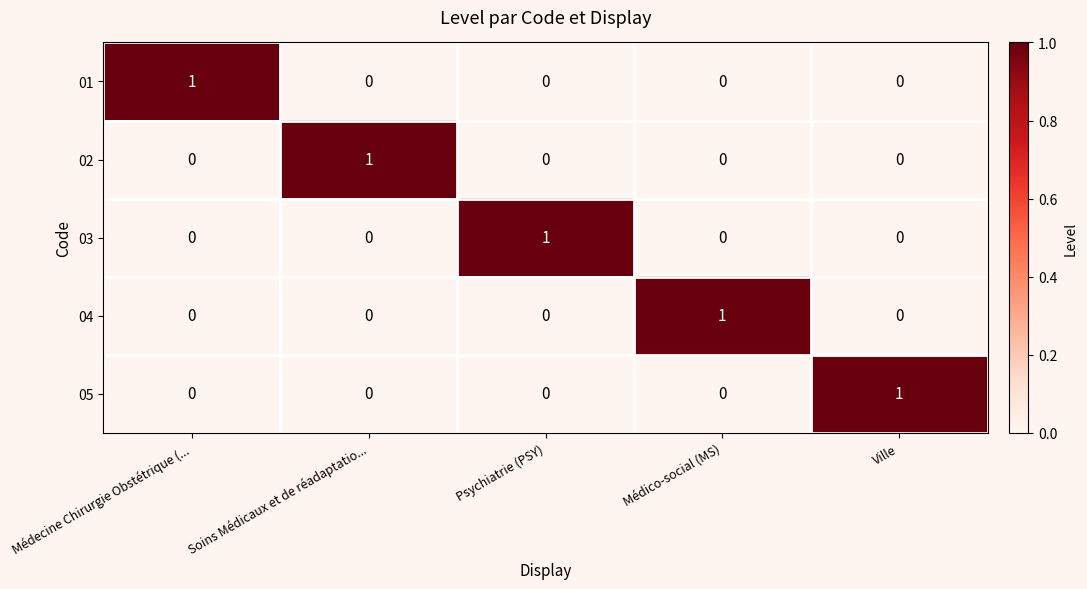

True or false: 02 has a value of 1 at Soins Médicaux et de réadaptatio....

True